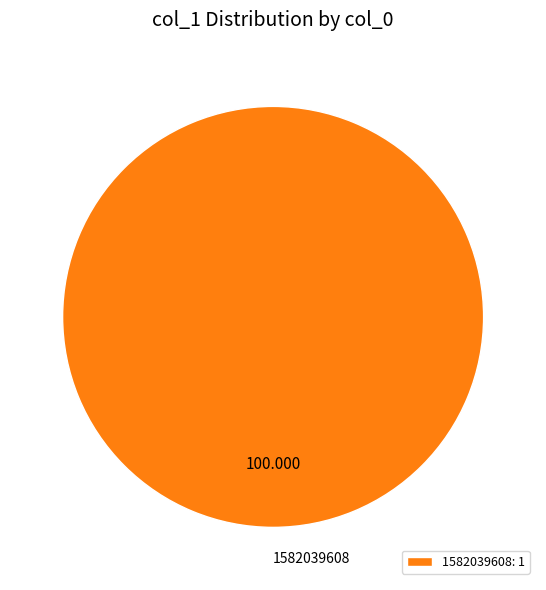

Does any single category account for the majority?

Yes